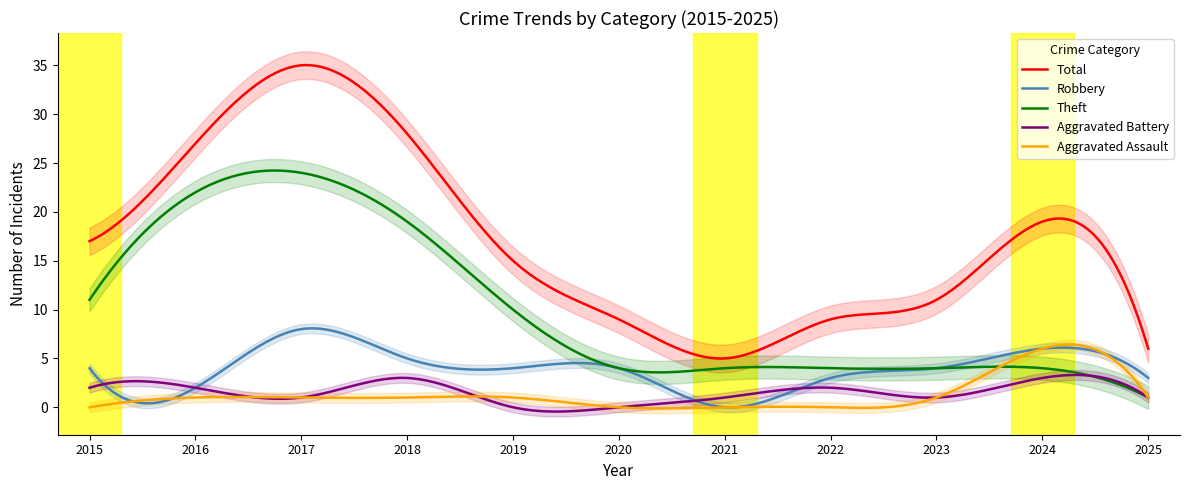

What are all the series names shown in the legend?

Total, Robbery, Theft, Aggravated Battery, Aggravated Assault